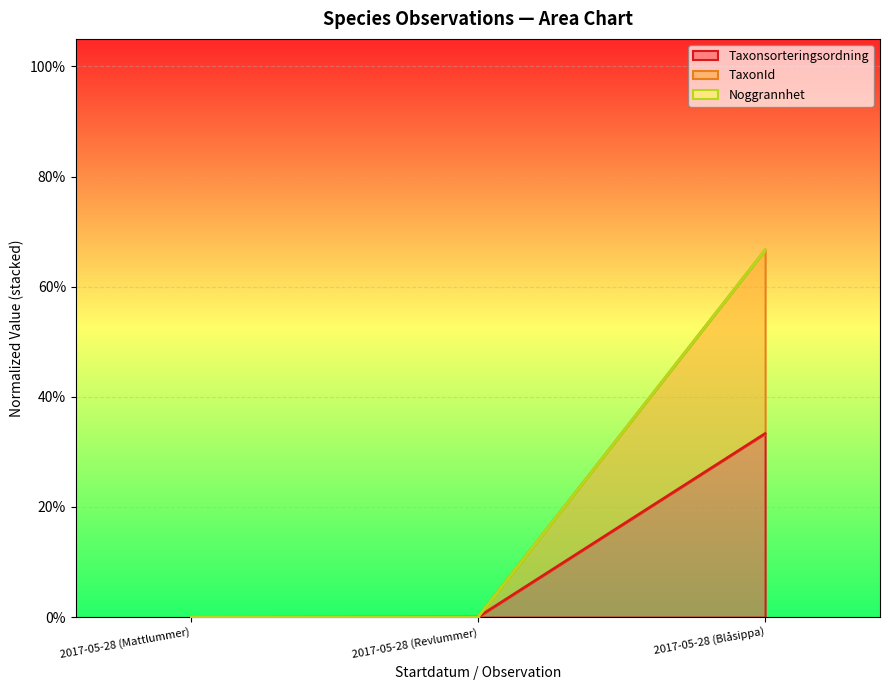

What is the maximum value shown in the chart?

0.7